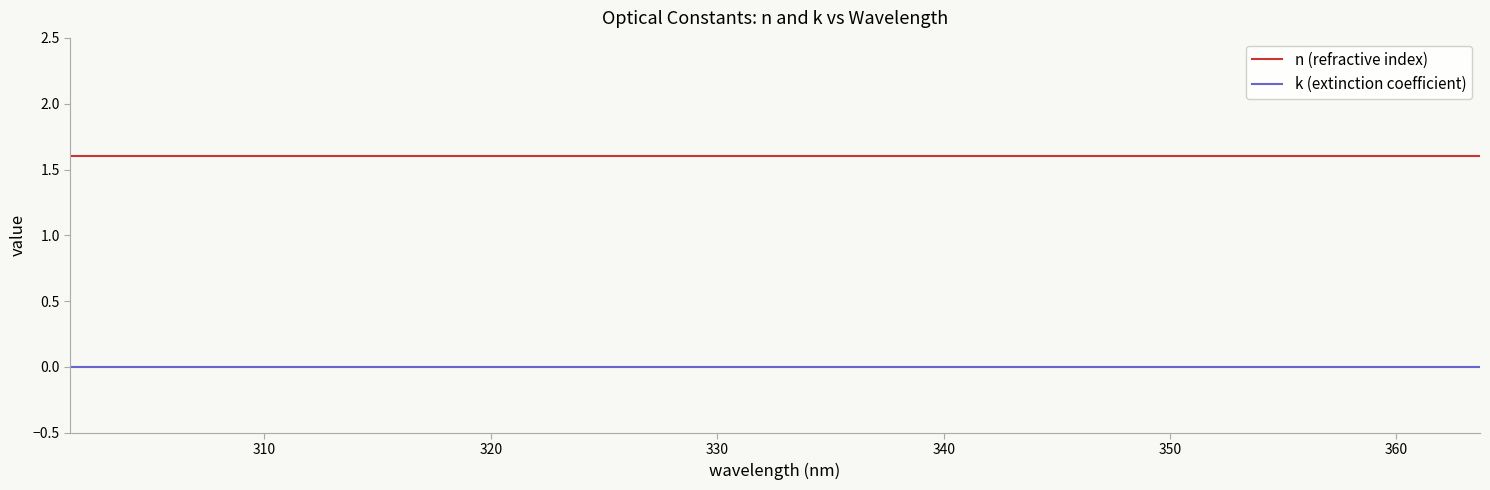

What are all the series names shown in the legend?

n (refractive index), k (extinction coefficient)